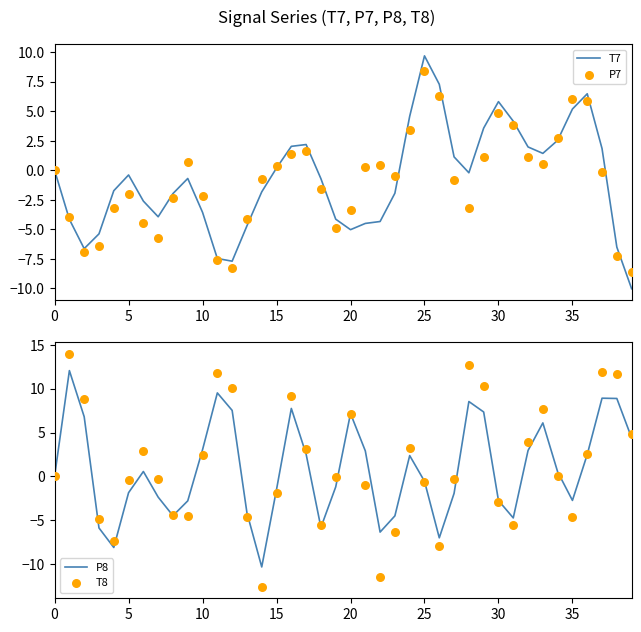

Which series has the largest total across all categories?

T8